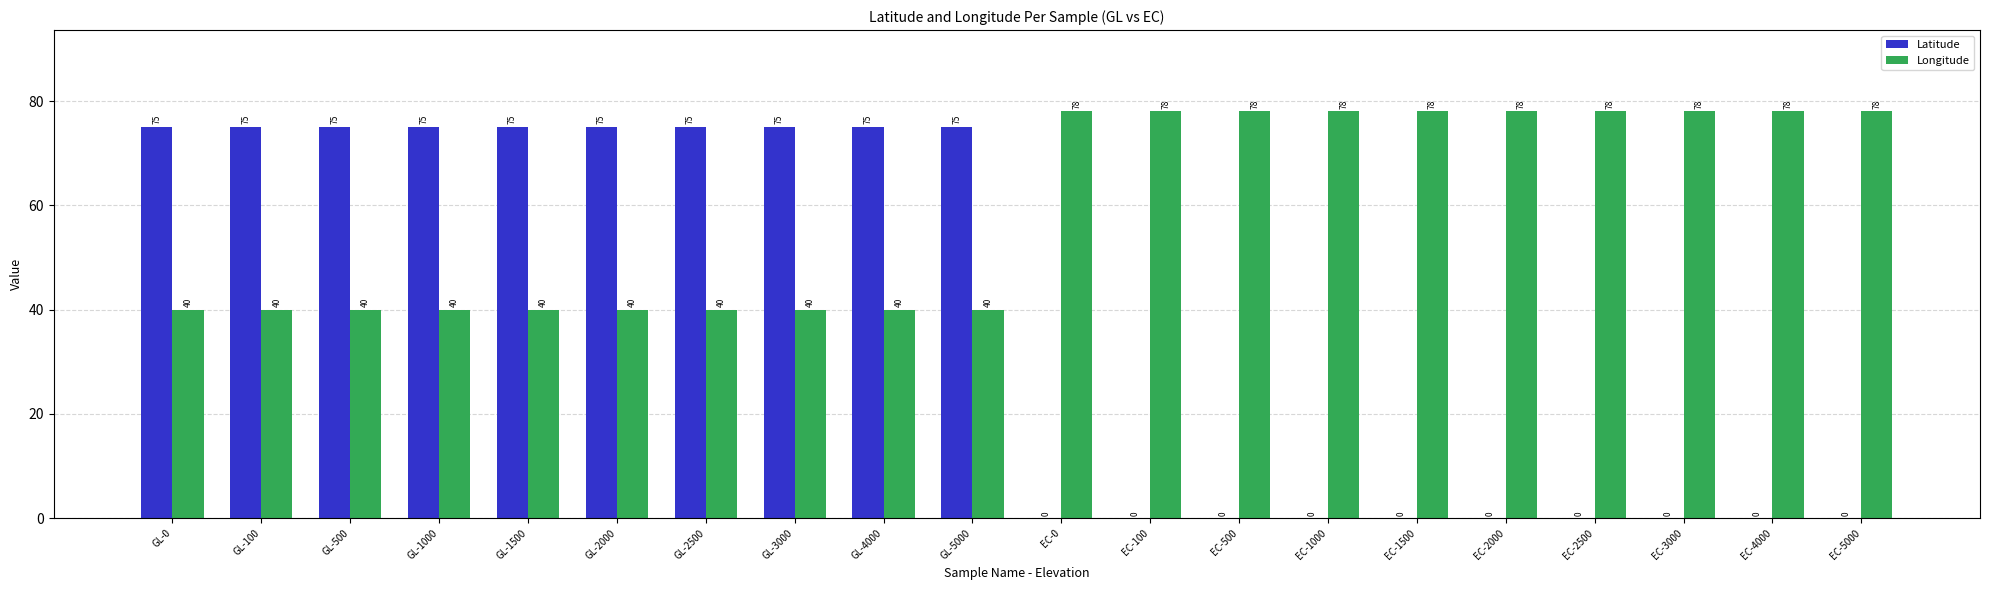

What is the total value across all series at EC-100?

78